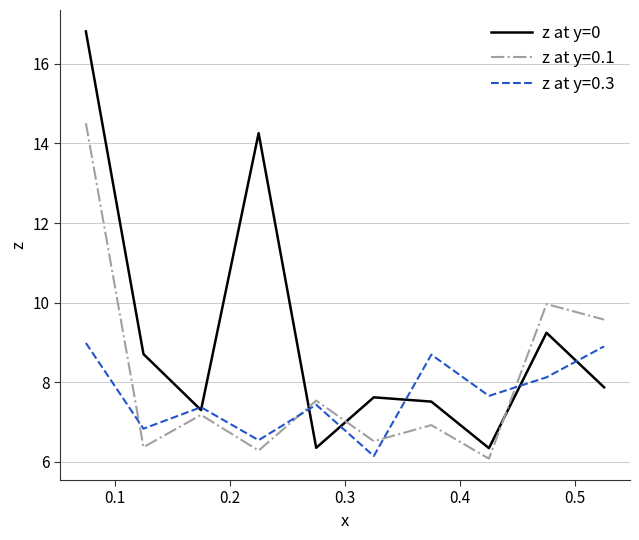

True or false: z at y=0.3 and z at y=0.1 cross at least once.

True